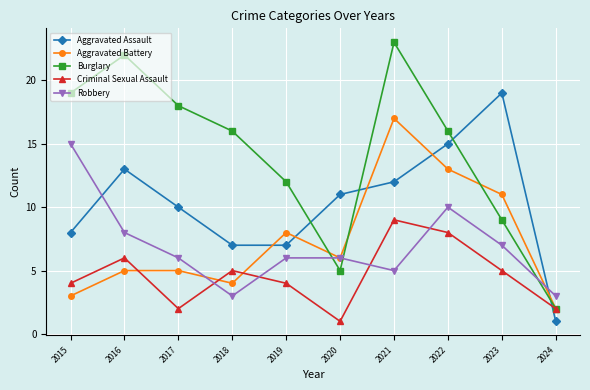

Which series has the widest spread of values?

Burglary